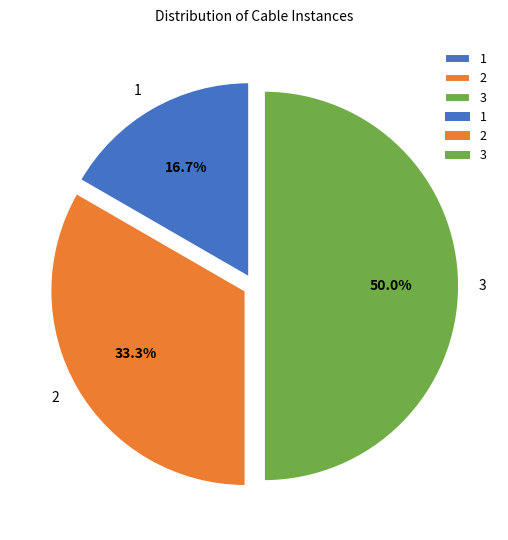

To the nearest percent, what is the average slice percentage?

33%